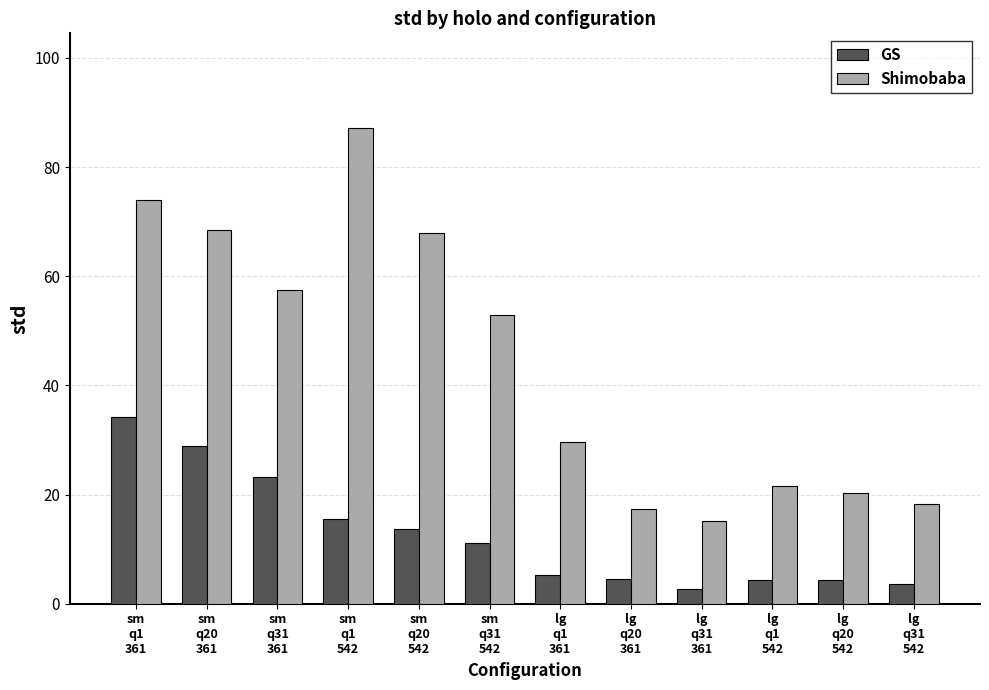

At how many categories does at least one series exceed 62?

4